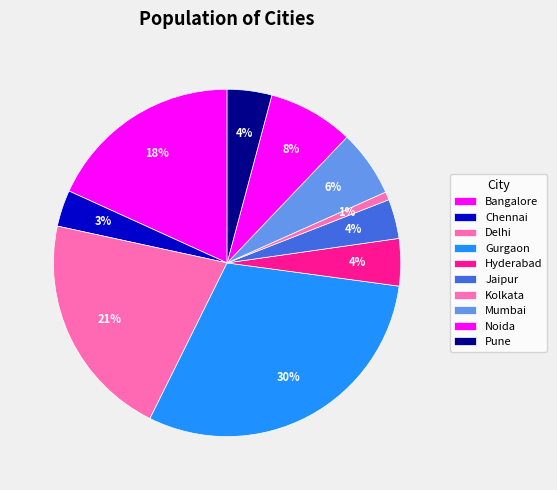

The Chennai slice represents 9% of the pie. True or false?

False